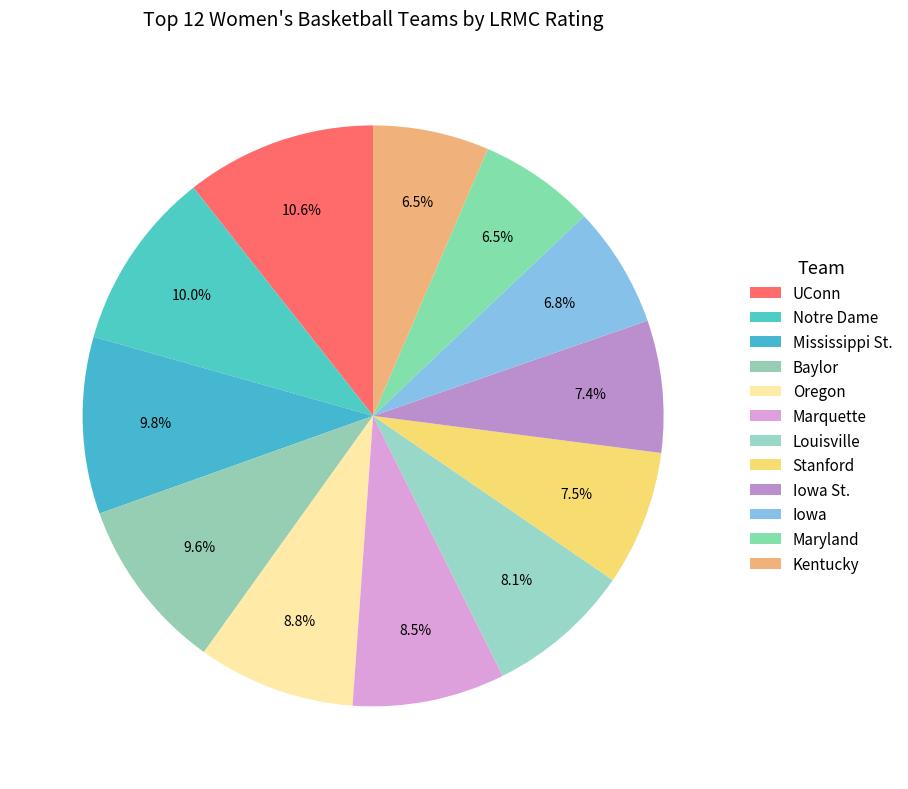

Which category has the biggest portion of the pie?

UConn